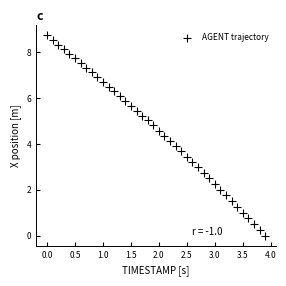

What is the range of Y values (max minus min)?

8.7